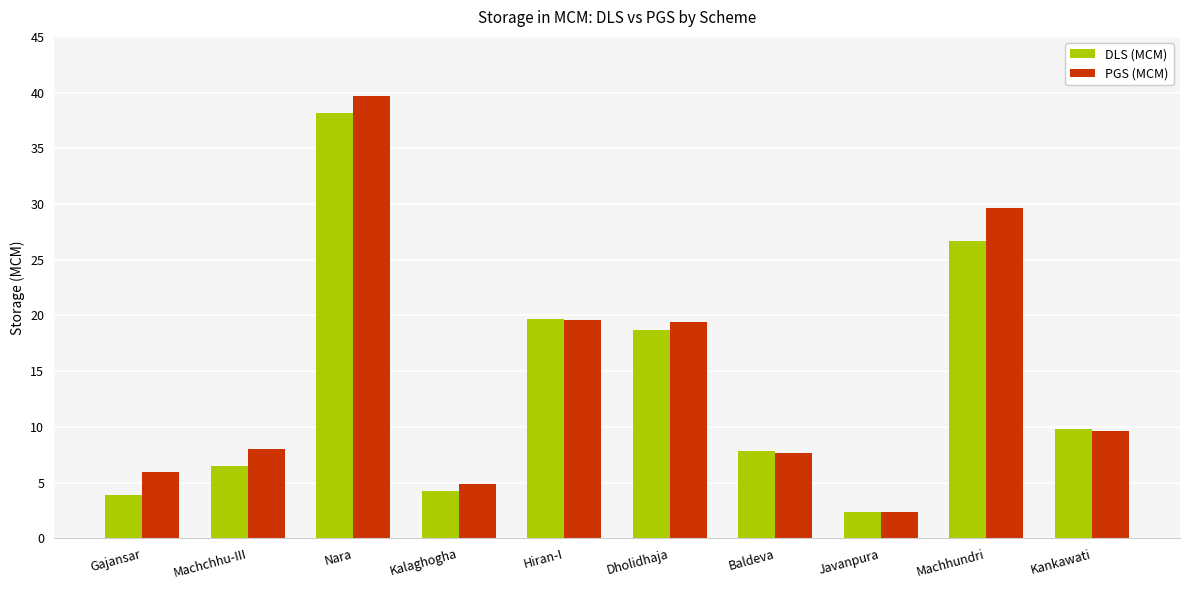

Is it true that DLS (MCM) equals 6.0 at Kalaghogha?

False